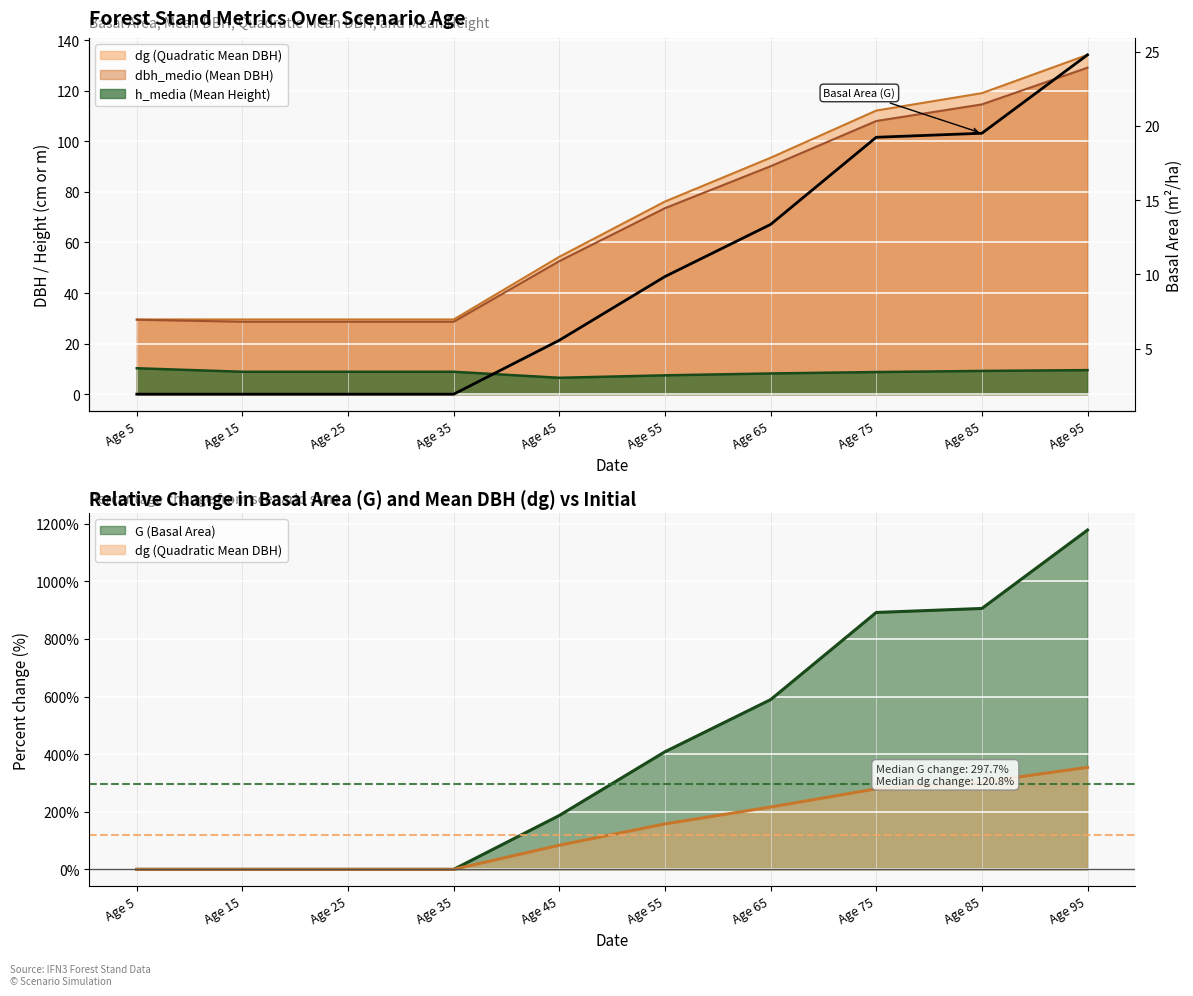

What is the value of the 2nd point from the left?

1.9